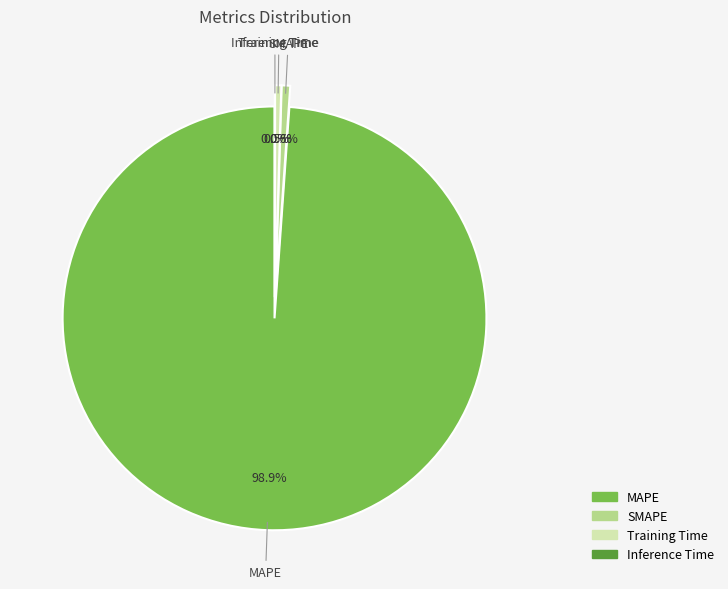

Which category has the smallest portion of the pie?

Inference Time